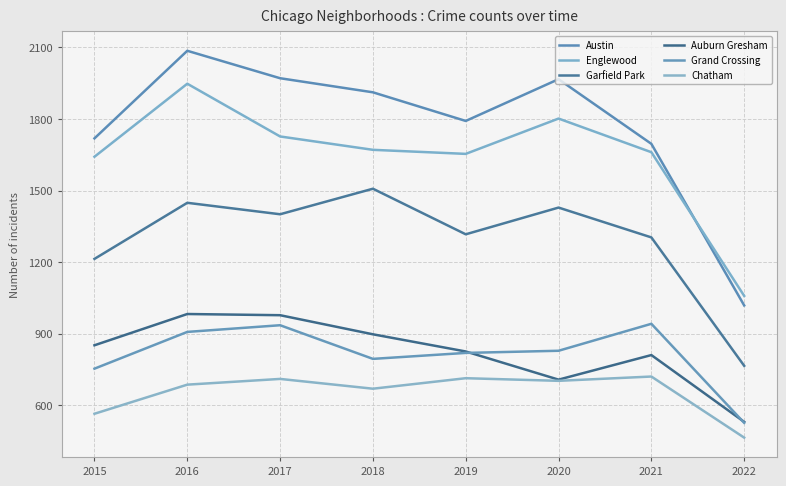

Where is Austin nearest to the value 1552?

2021